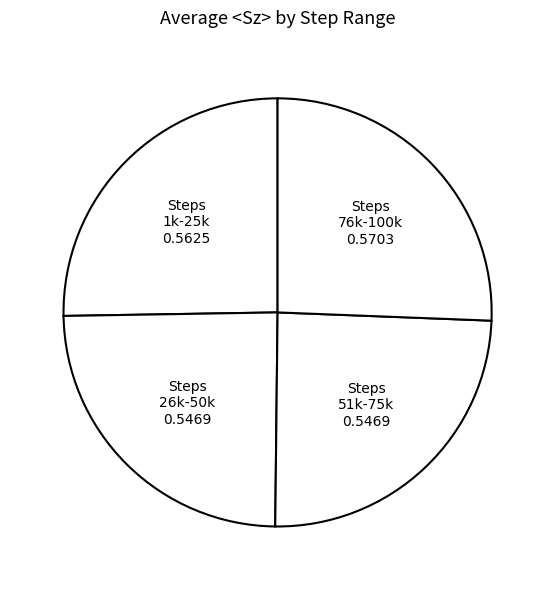

True or false: Steps 51k-75k accounts for 25% of the total.

True